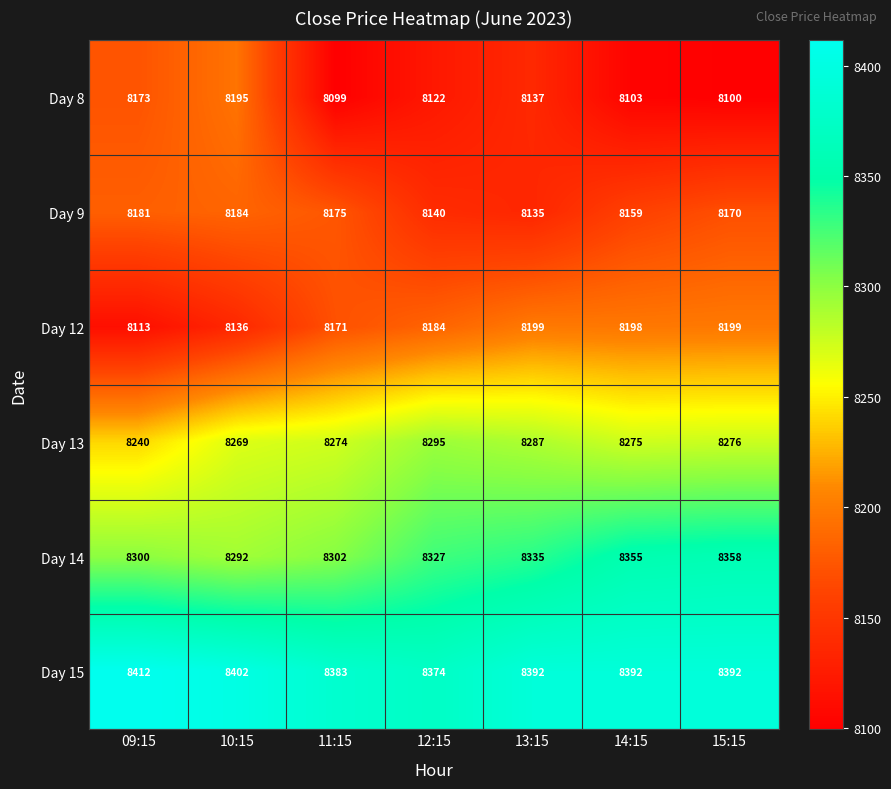

At how many categories does at least one series exceed 8369?

7